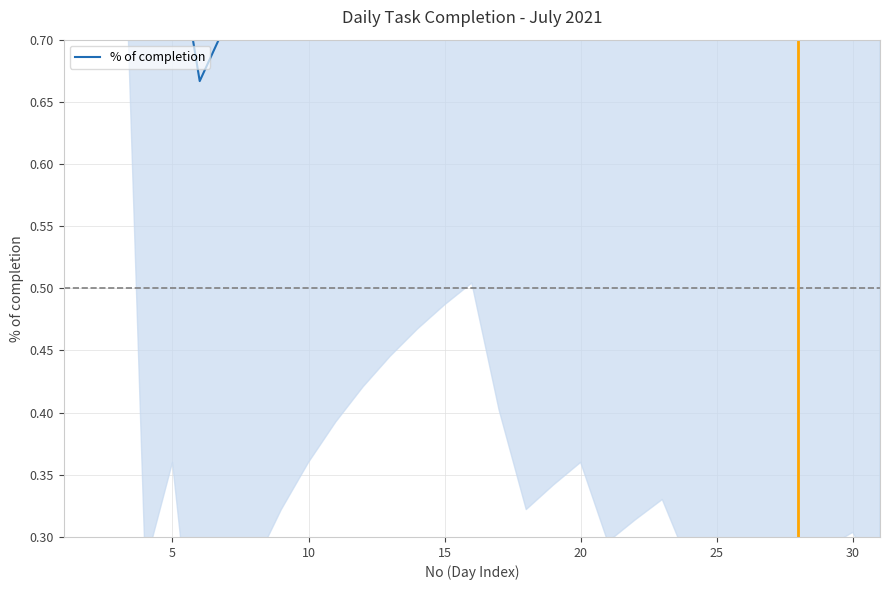

How many lines are shown in the chart?

1